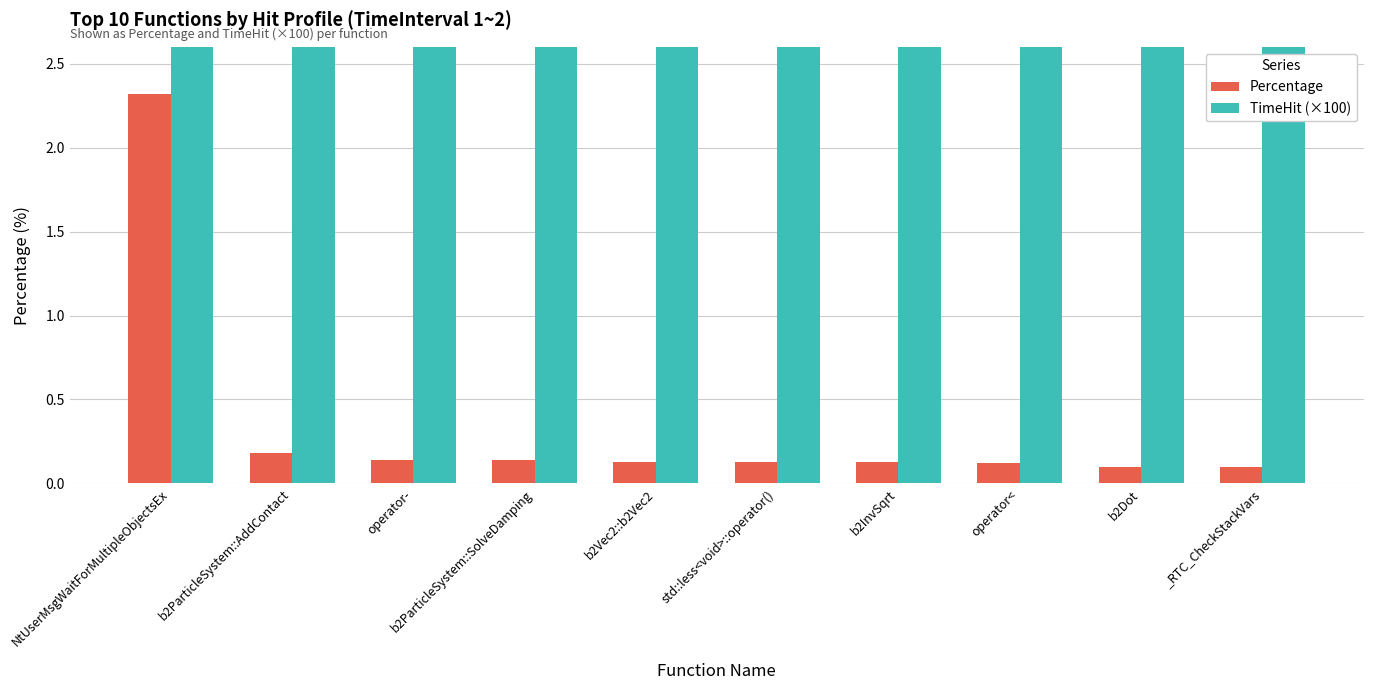

What is the sum of all TimeHit (×100) values?

41.4